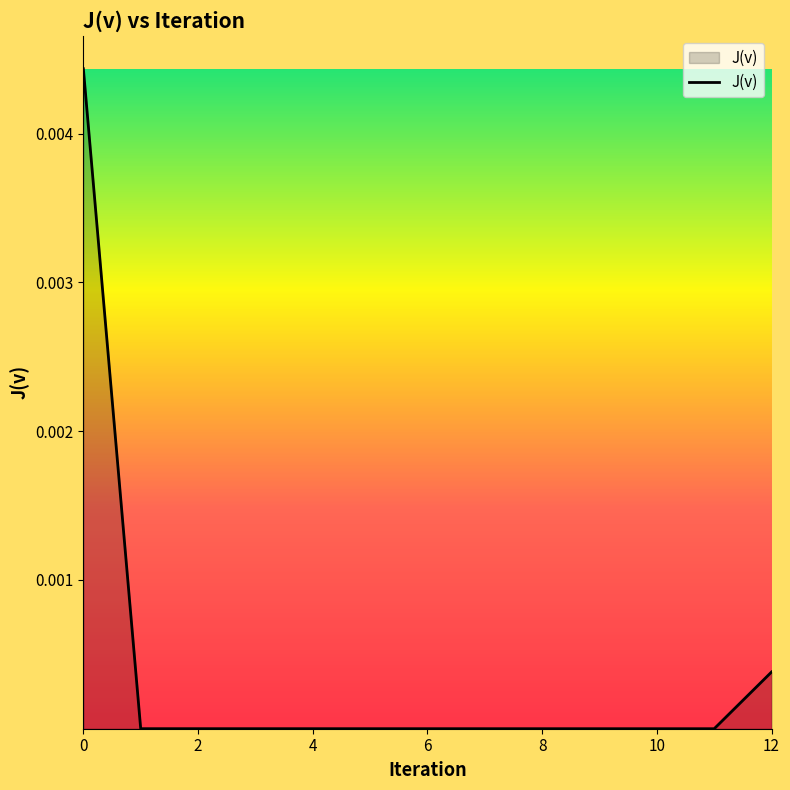

At which category does the data reach its first local valley?

11